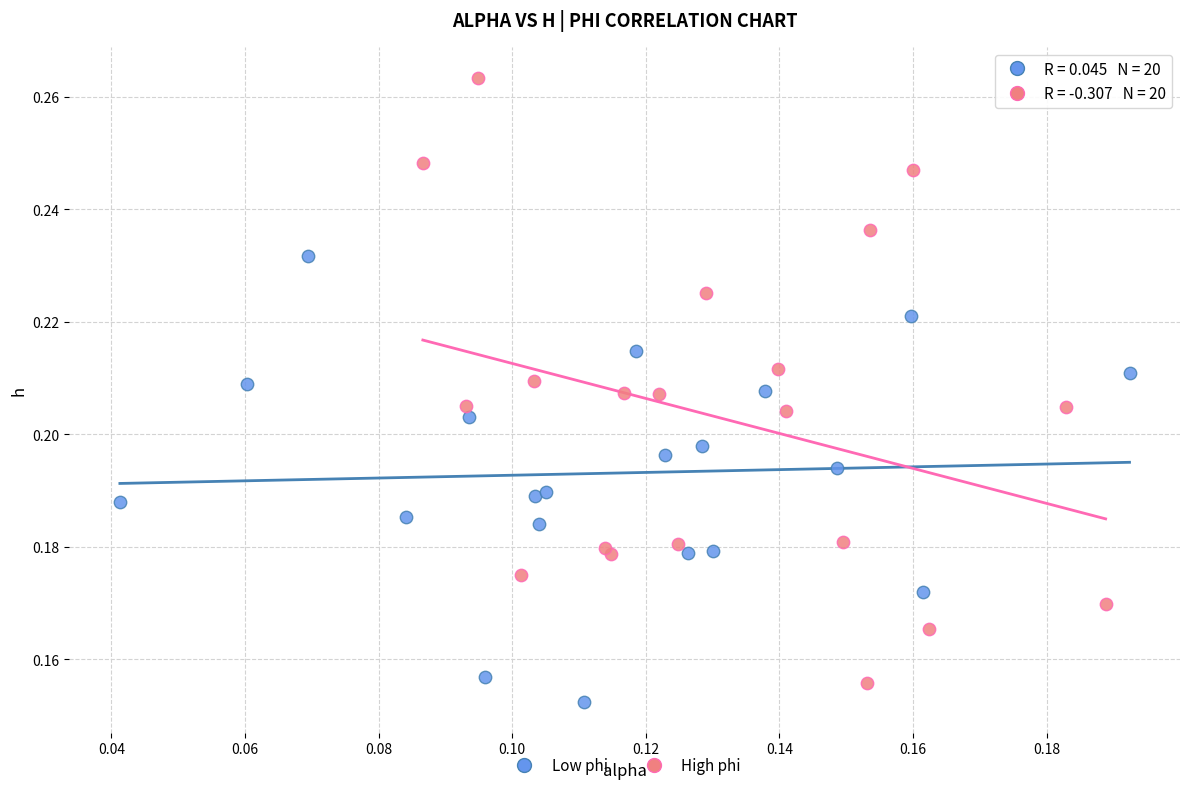

What are all the series names shown in the legend?

Low phi, High phi